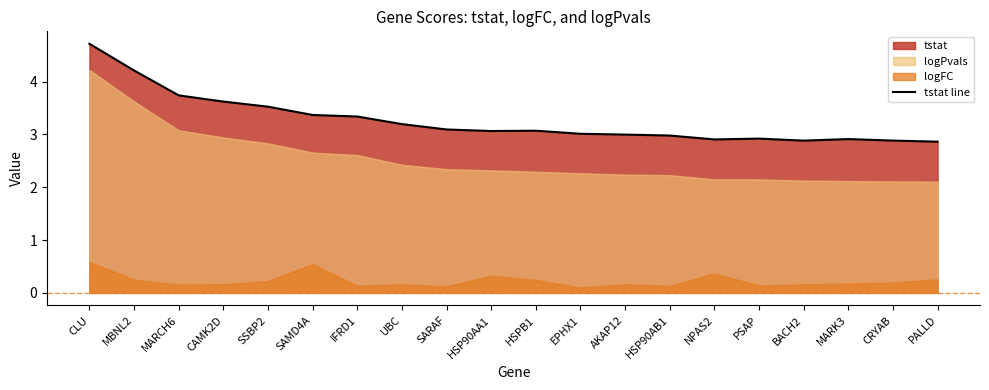

What is the label of the 4th point from the left?

CAMK2D